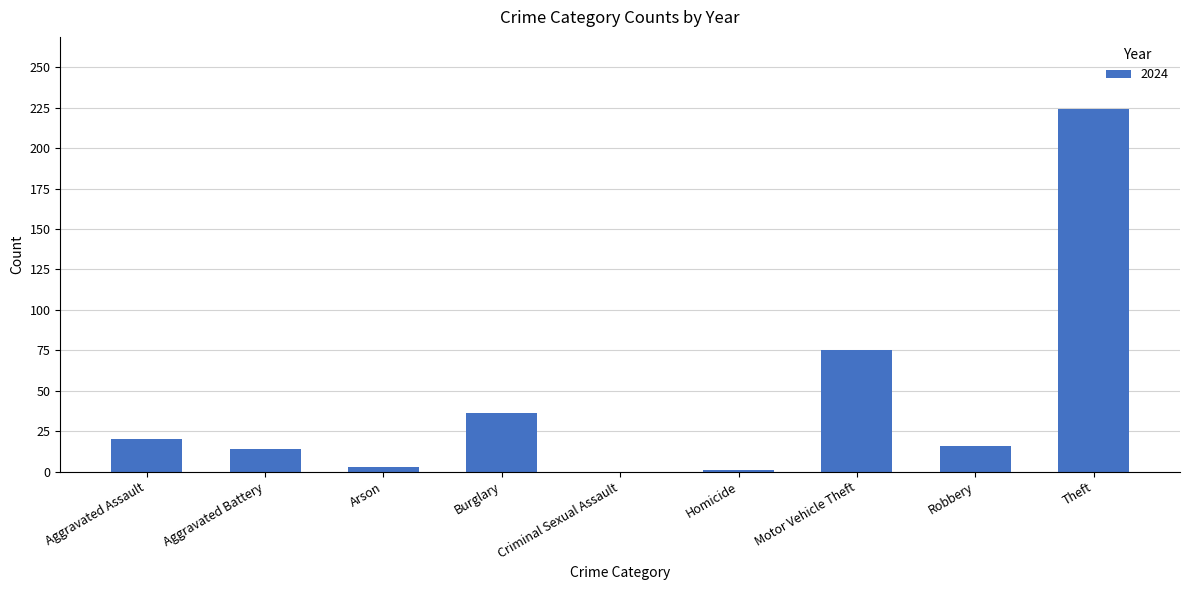

What is the sum of all values?

389